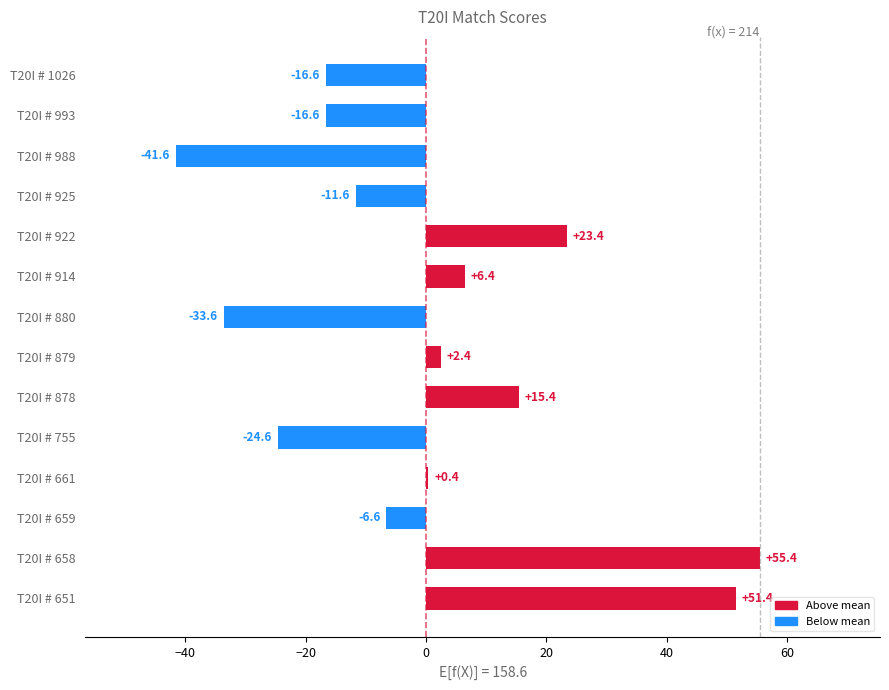

What is the average value?

0.3